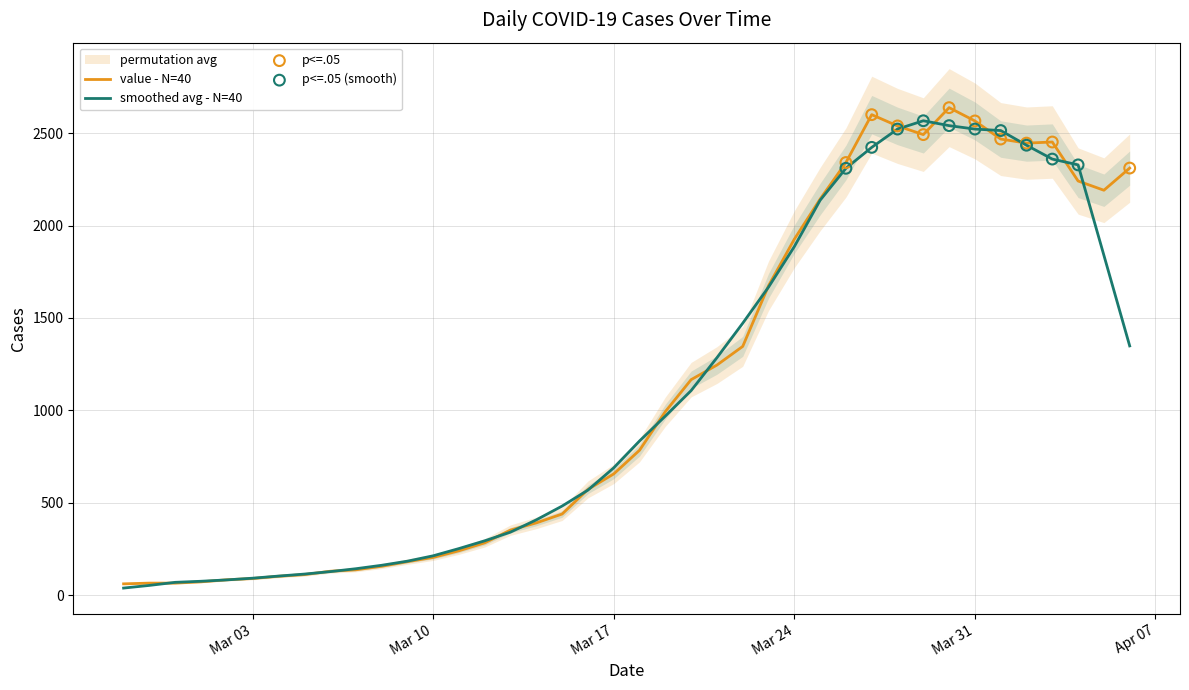

What is the ratio of the value at 2020-03-19 to the value at 2020-03-17?

1.5